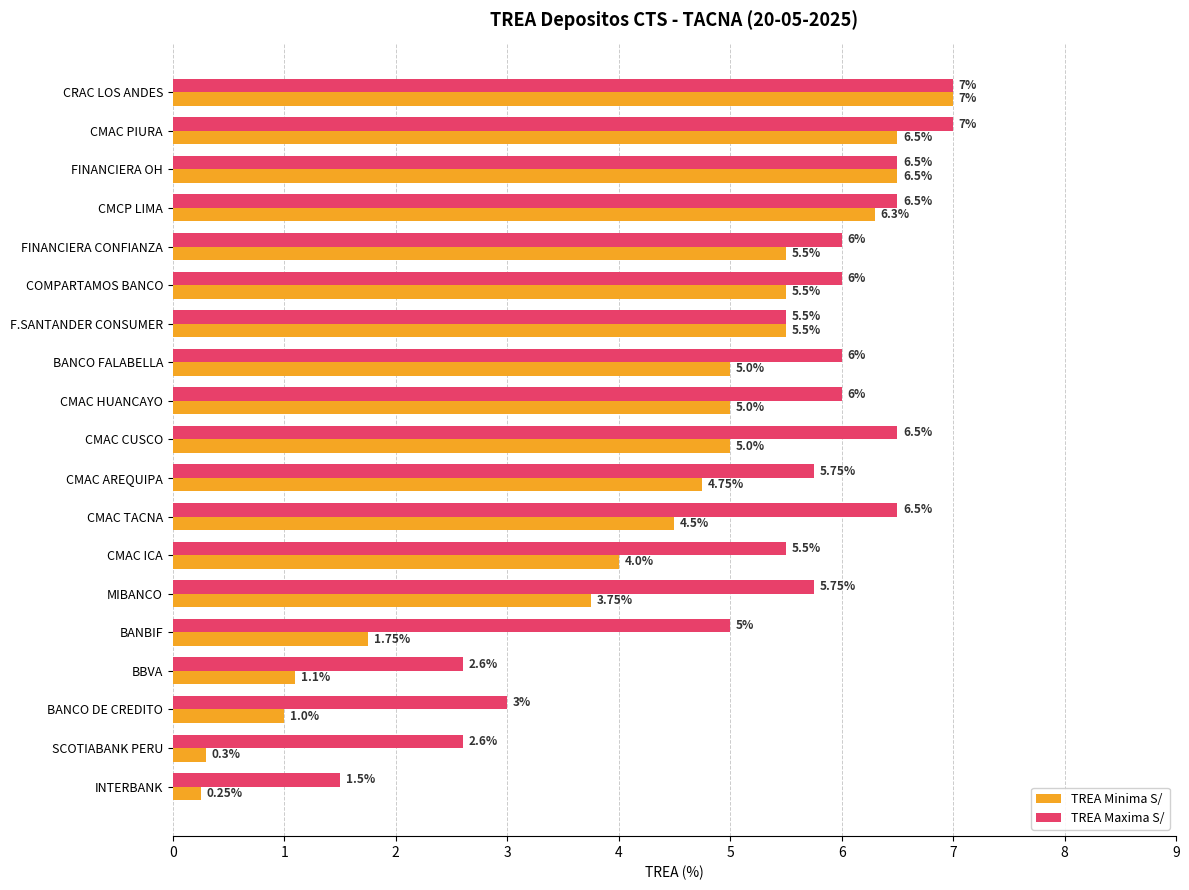

List the series in order of their overall mean, highest first.

TREA Maxima S/, TREA Minima S/